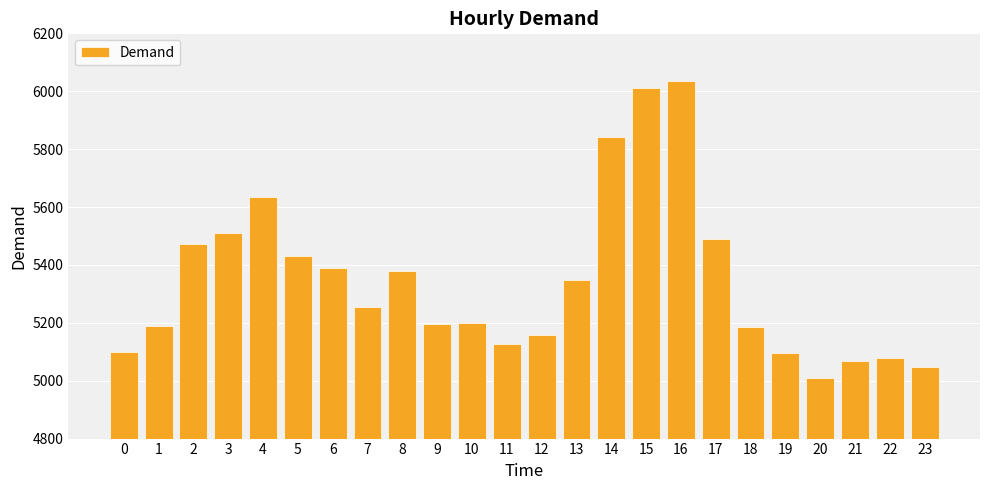

Is it true that the value at 1 is 5188?

True